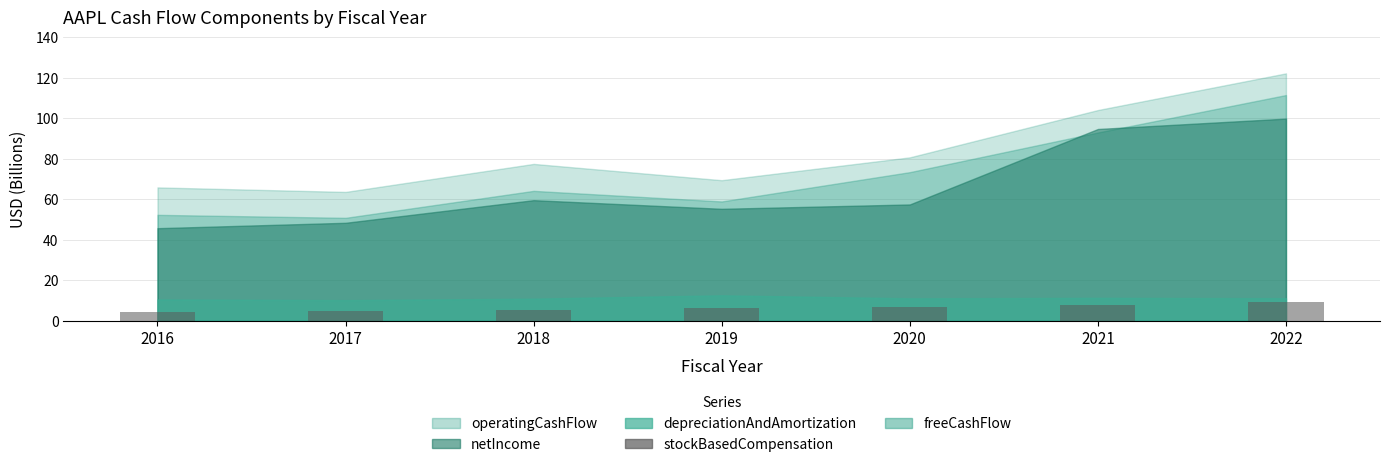

Approximately how many times larger is the value at 2019 compared to 2022?

0.7